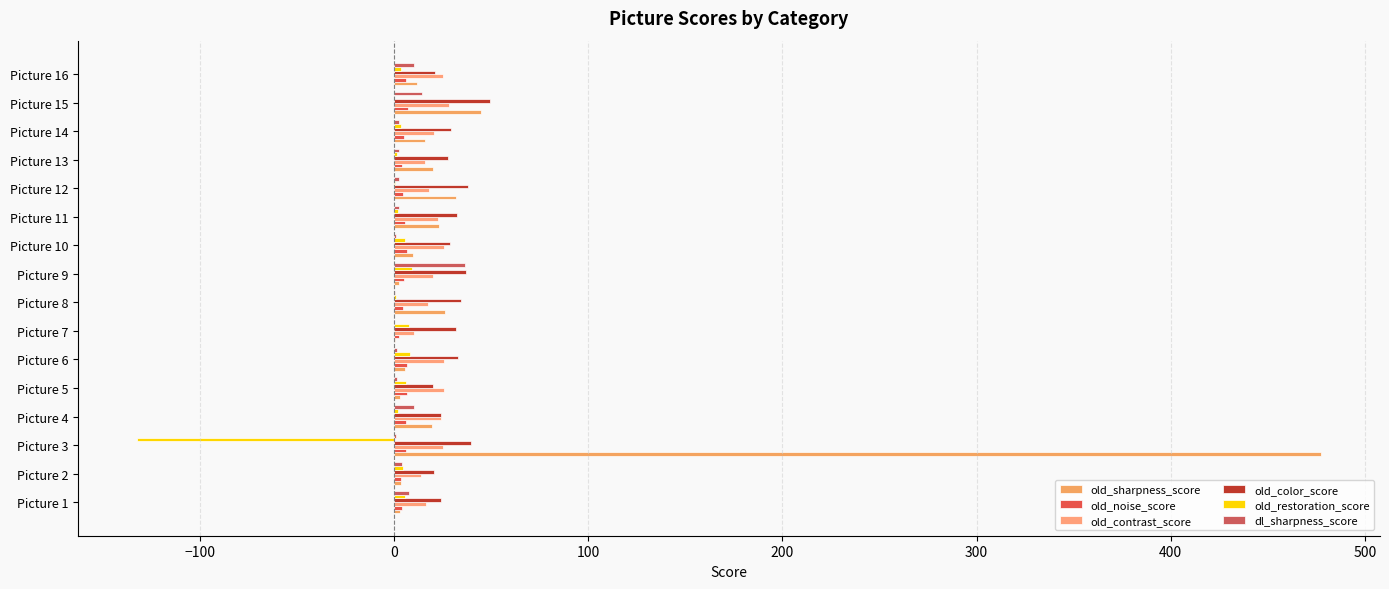

How many values in the old_color_score series exceed 32?

8